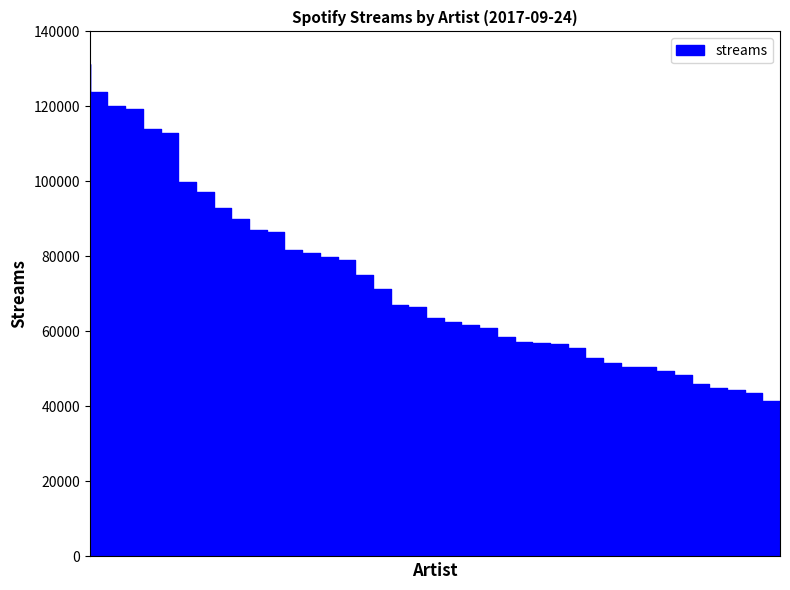

True or false: the data has more than 1 interior local peaks.

False